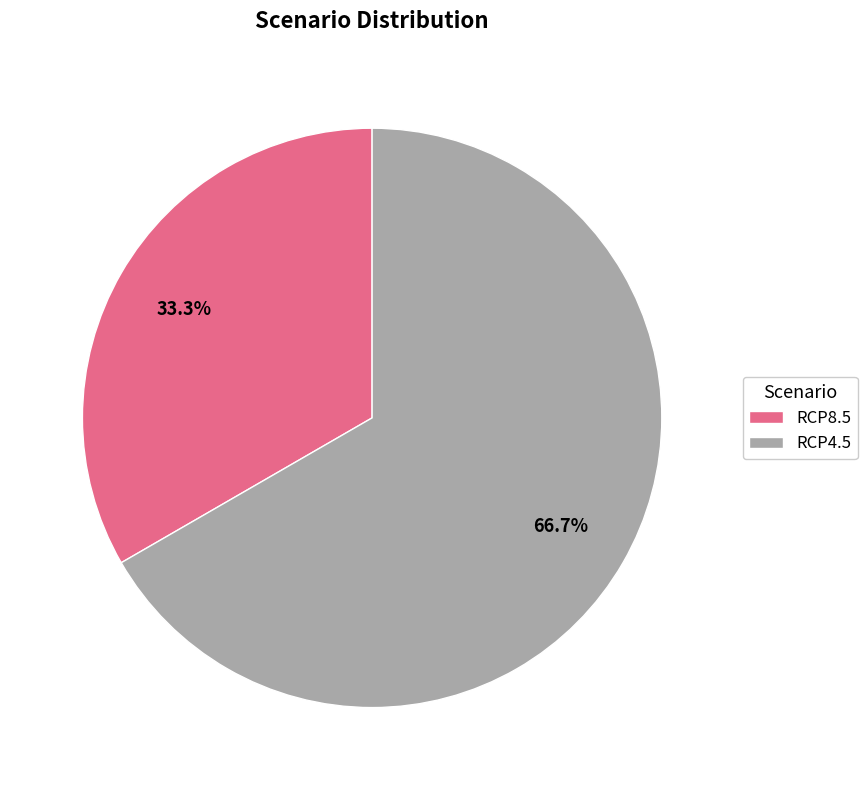

The RCP4.5 slice represents 76% of the pie. True or false?

False